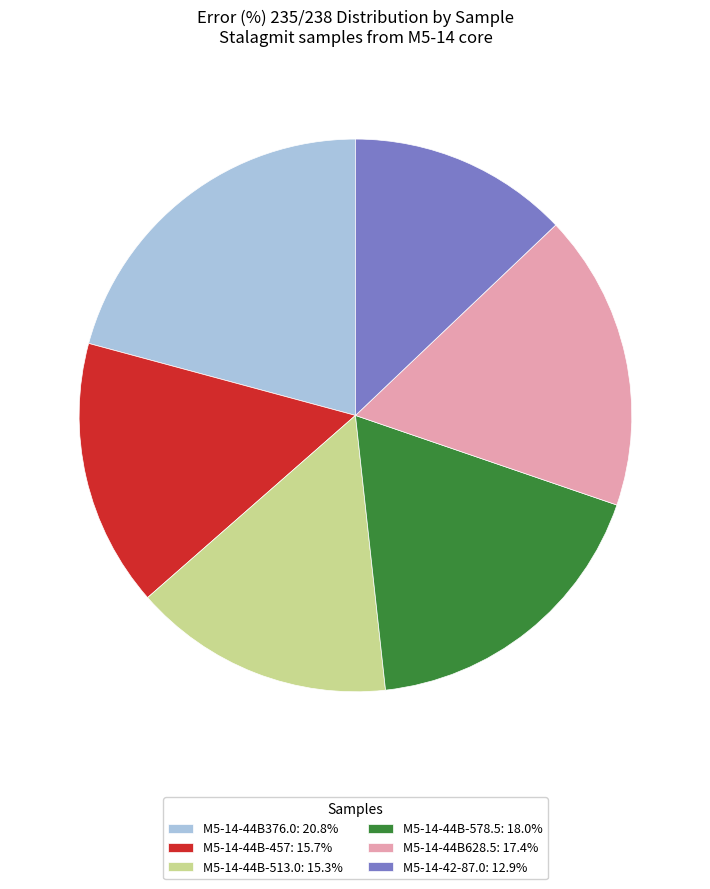

True or false: M5-14-44B628.5 accounts for 8% of the total.

False